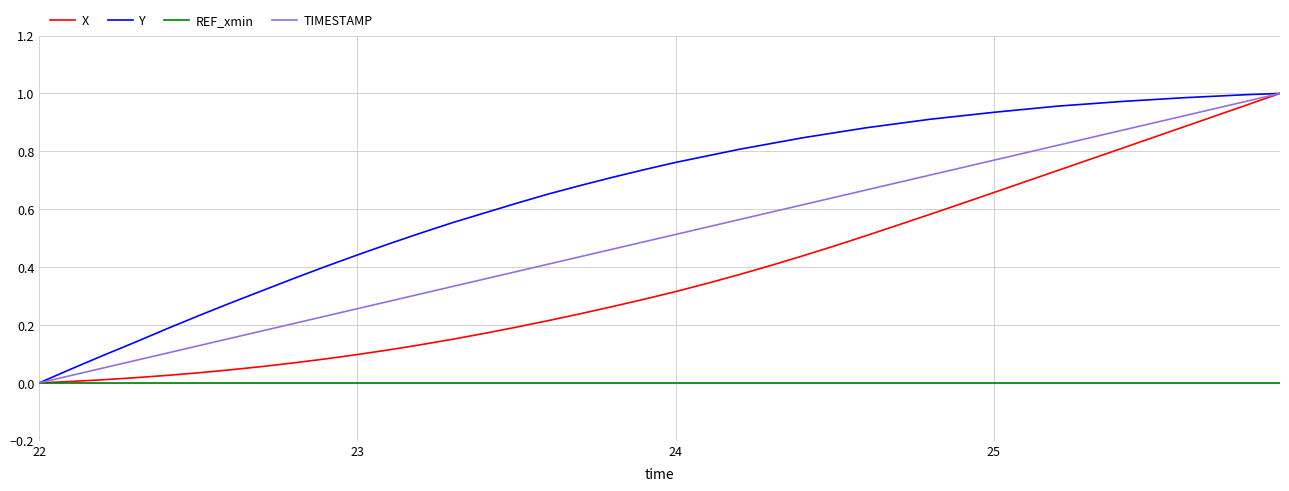

Rank the series by their average value, from lowest to highest.

REF_xmin, X, TIMESTAMP, Y